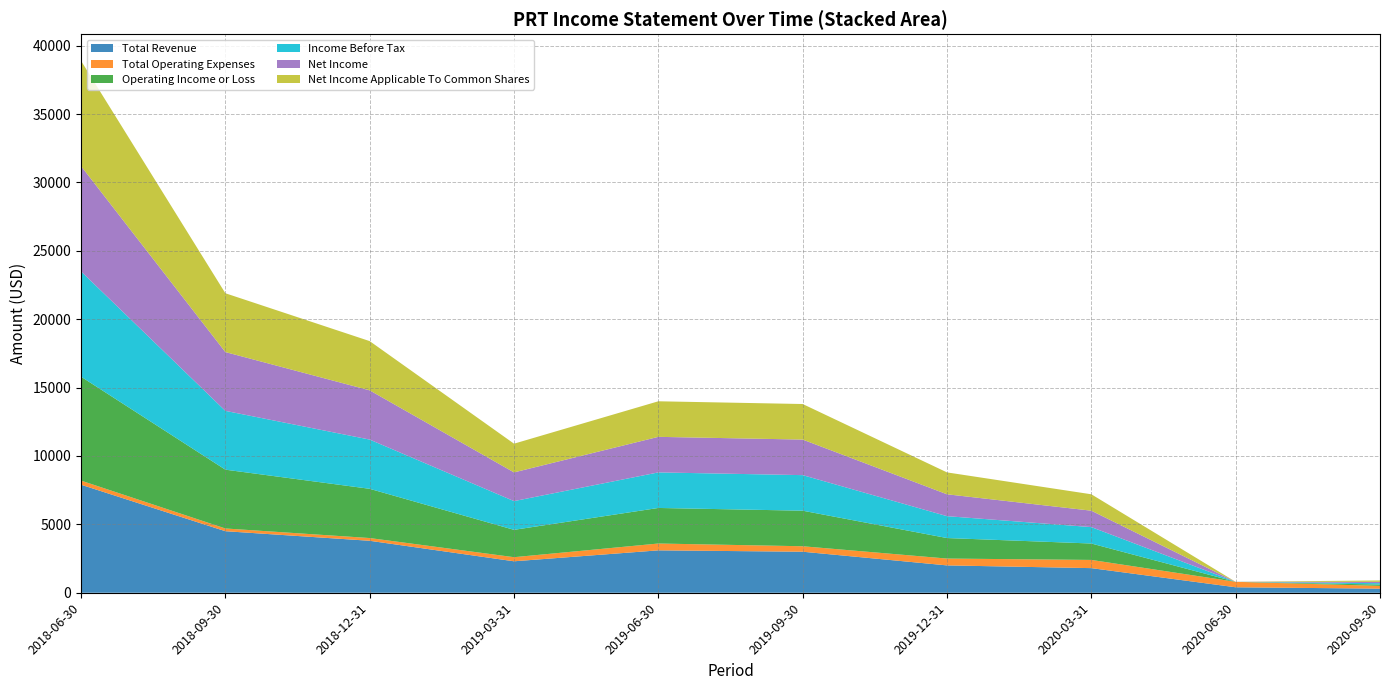

Does the chart have visible grid lines?

Yes